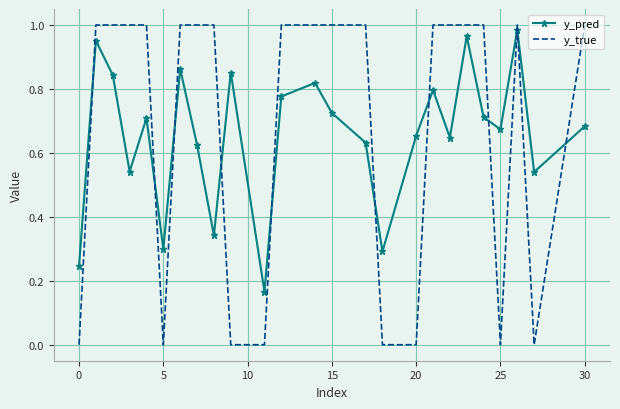

Which series has the largest range (max minus min)?

y_true